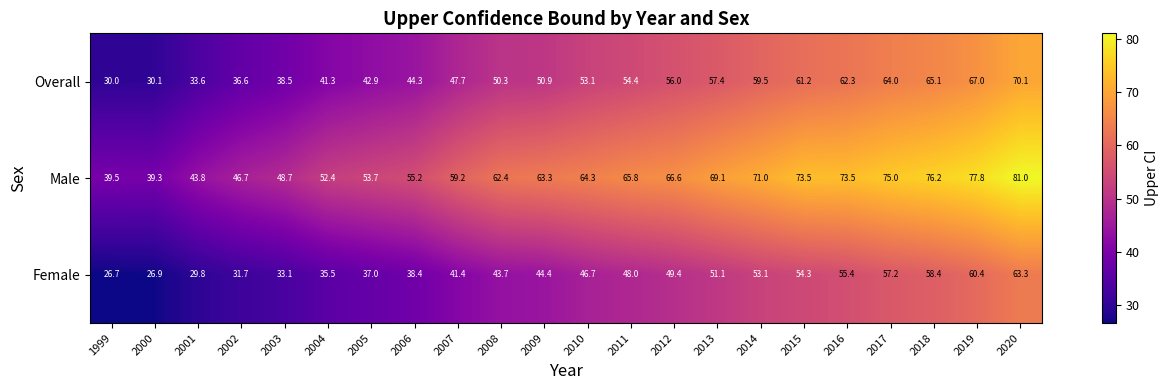

Is it true that Female equals 26.9 at 2000?

True